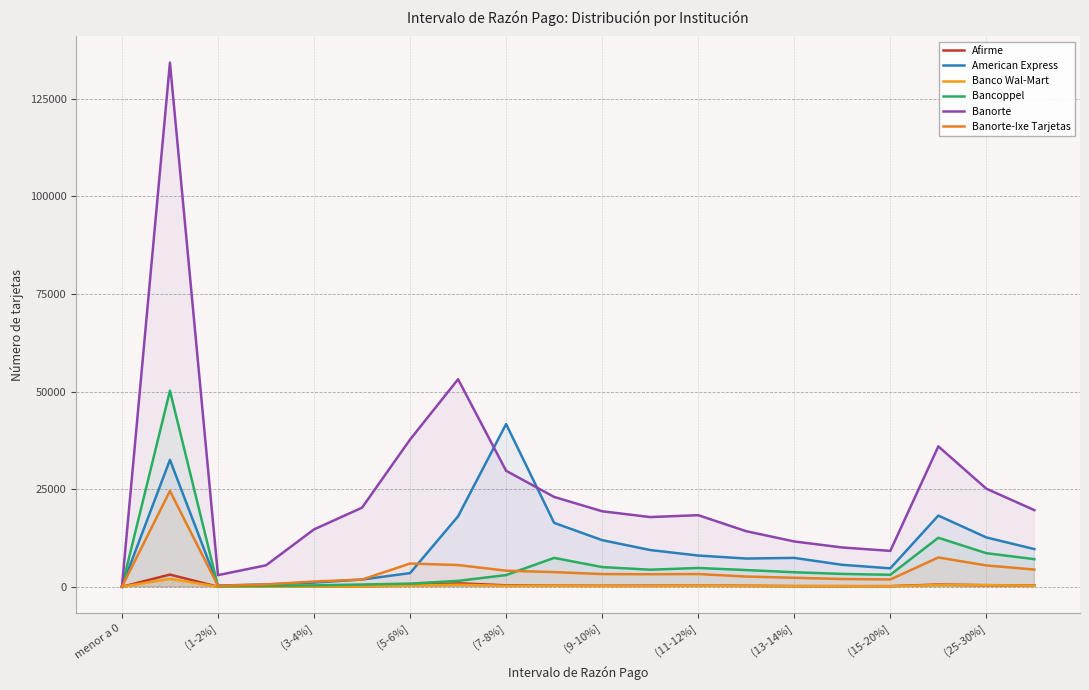

Read the Banorte-Ixe Tarjetas value at (7-8%], to the nearest 50.

4100